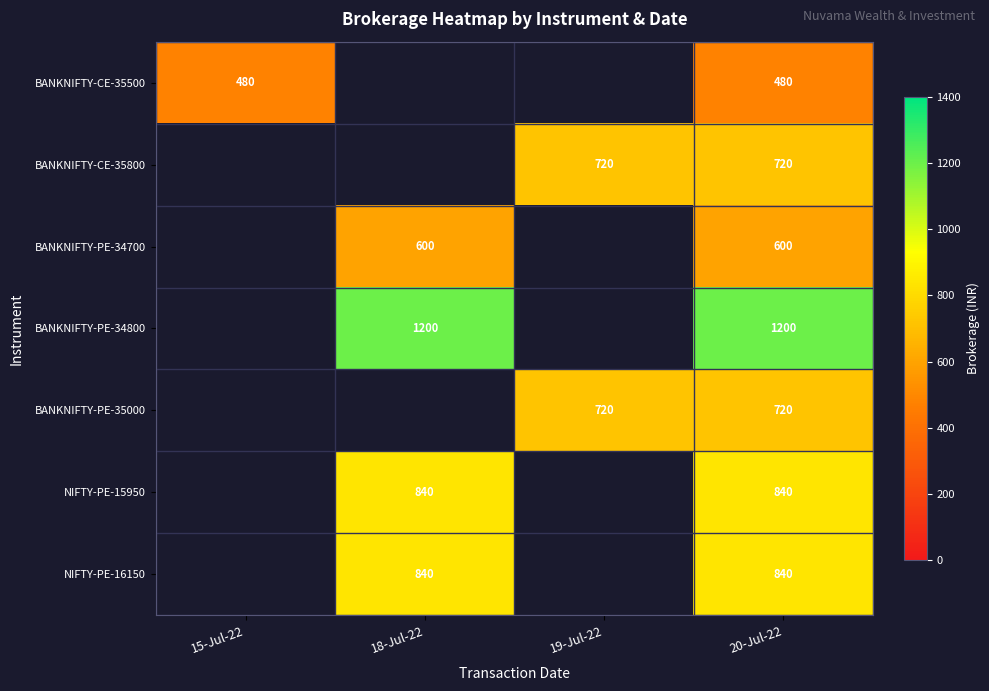

What is the spread (max minus min) of values at 20-Jul-22?

720